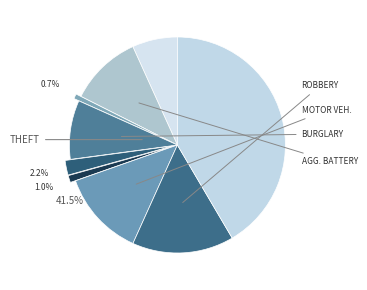

What is the ratio of the value at Burglary to the value at Theft?

0.2